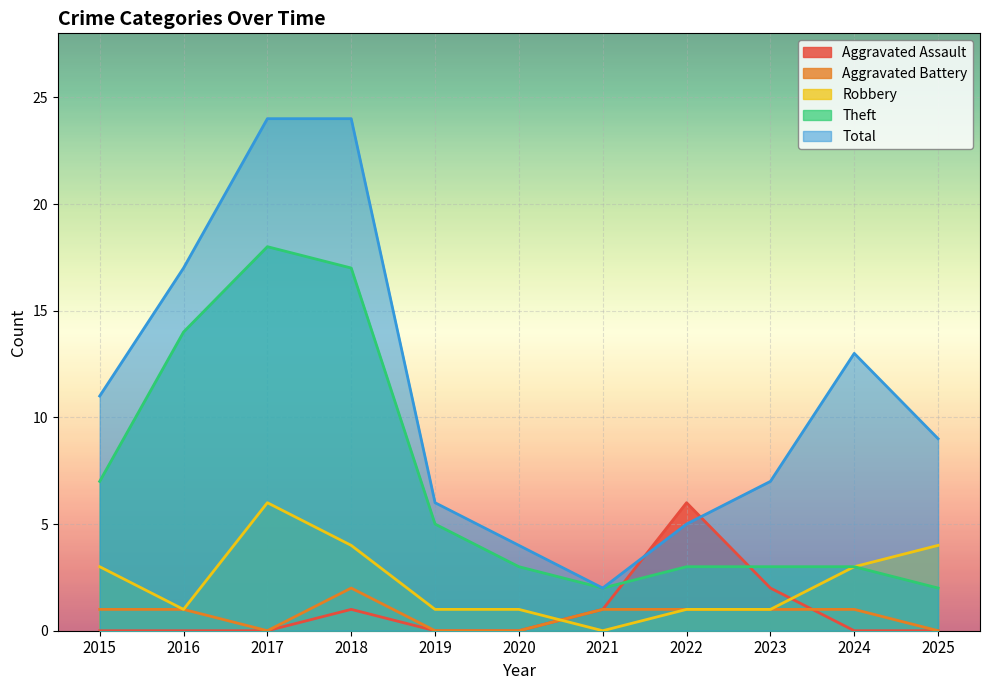

What is the value of the Theft point at the 3rd from the left?

18